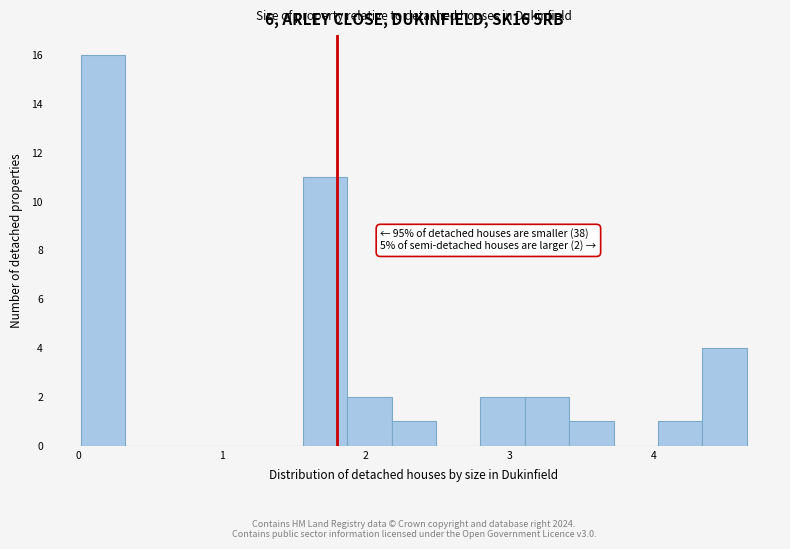

Read against the x-axis, roughly where is the centre of the tallest bar?

0.2